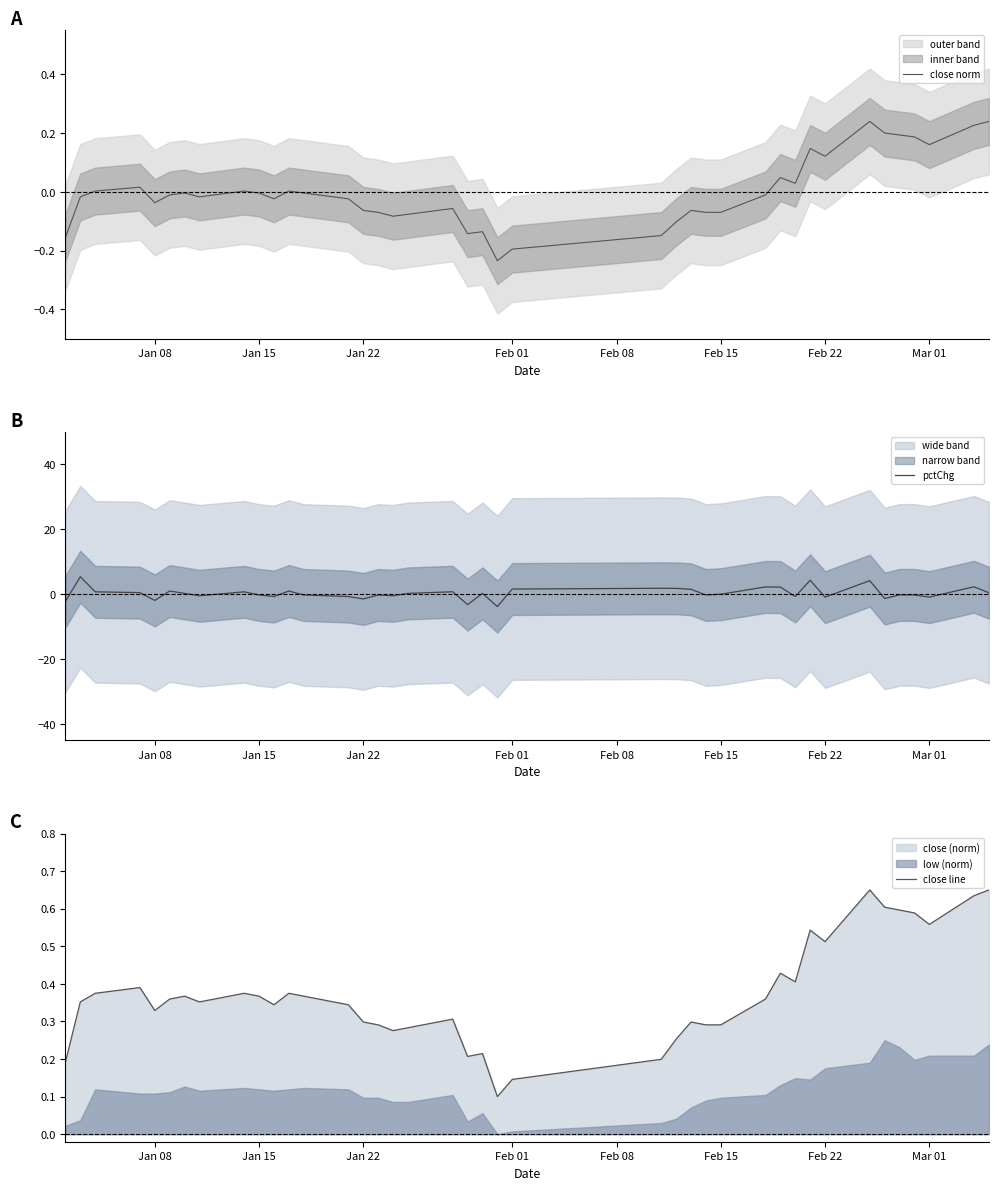

True or false: close line has a value of 0.6 at 29.

False